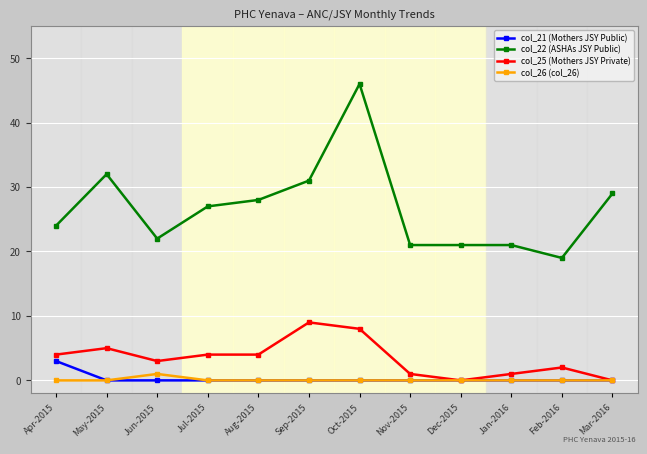

At which category does col_22 (ASHAs JSY Public) reach its first local valley?

Jun-2015